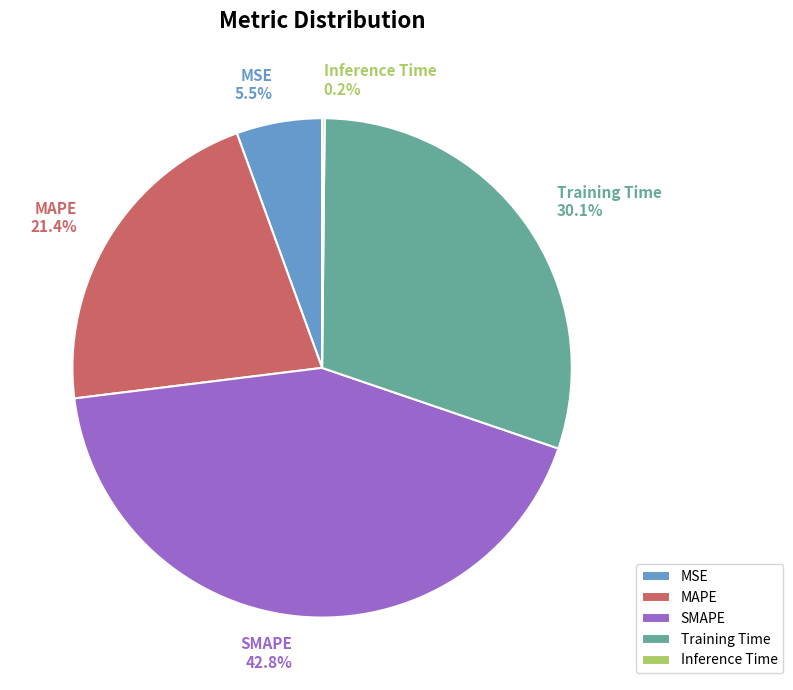

To the nearest percent, what portion does SMAPE represent?

43%